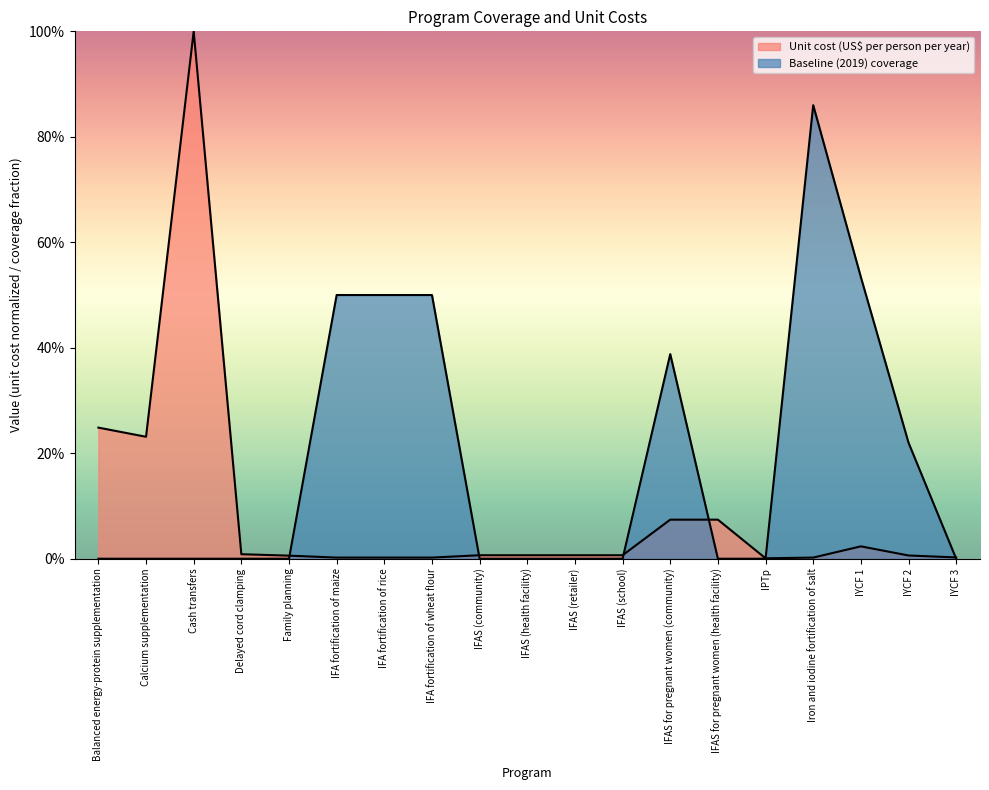

In Unit cost (US$ per person per year), how many points are higher than both neighbors (excluding endpoints)?

2